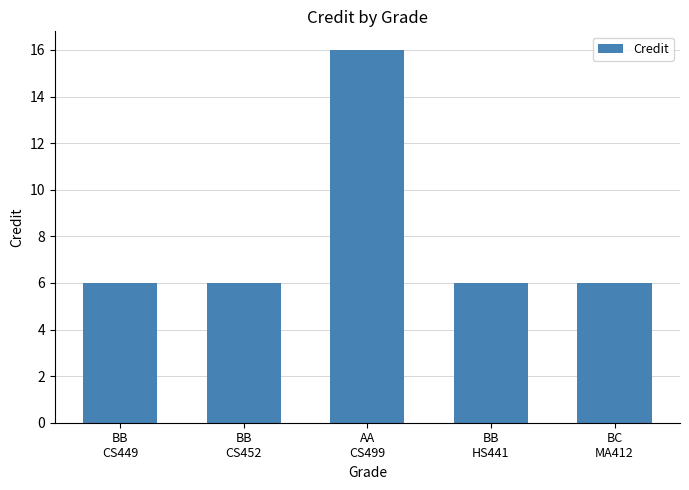

What position from the right is BB
CS449?

5